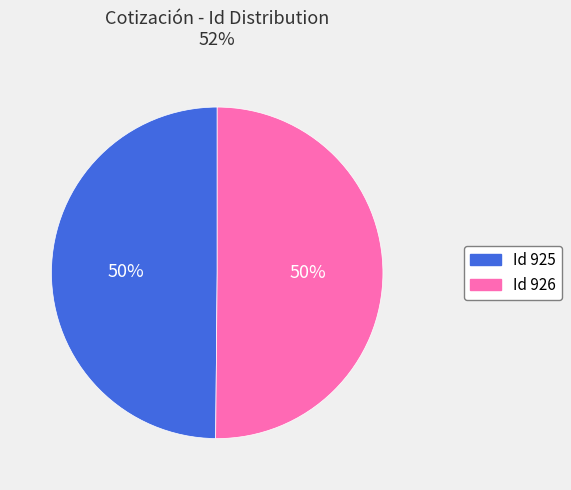

To the nearest percent, what is the average slice percentage?

50%